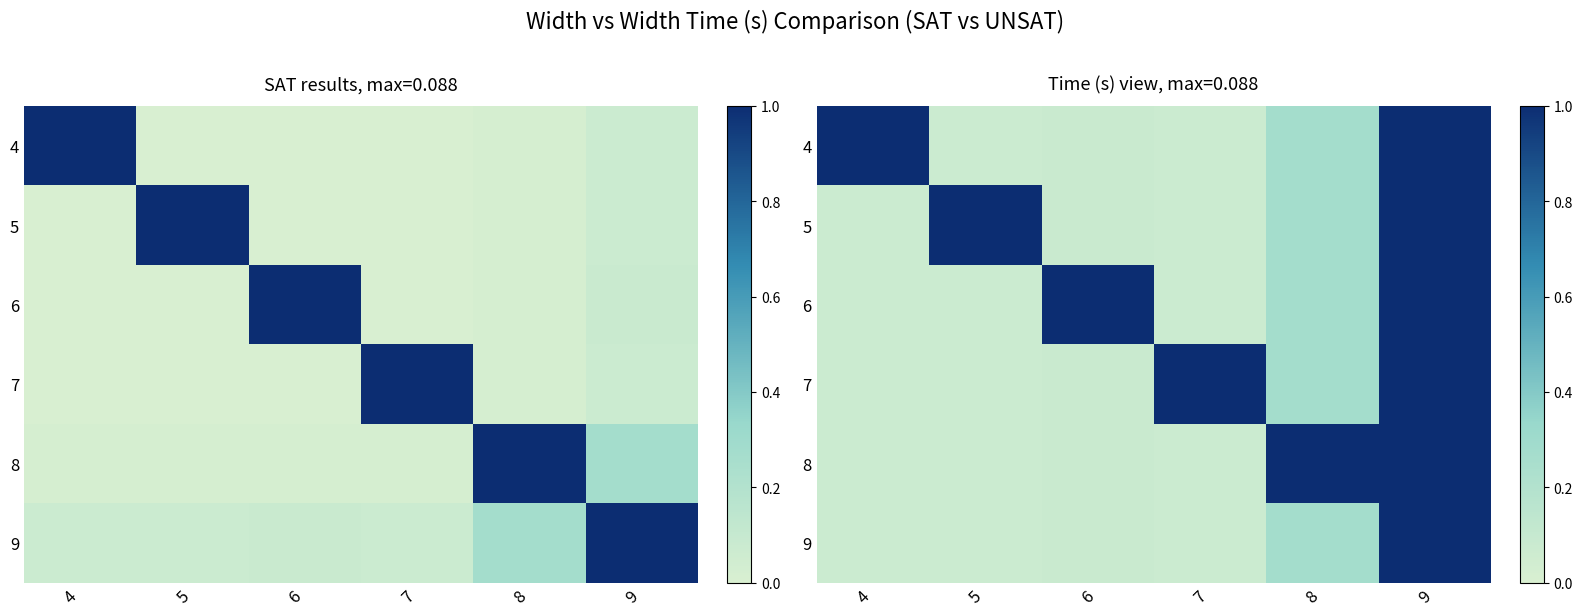

The 6 series shows 0.1 at 5. True or false?

False